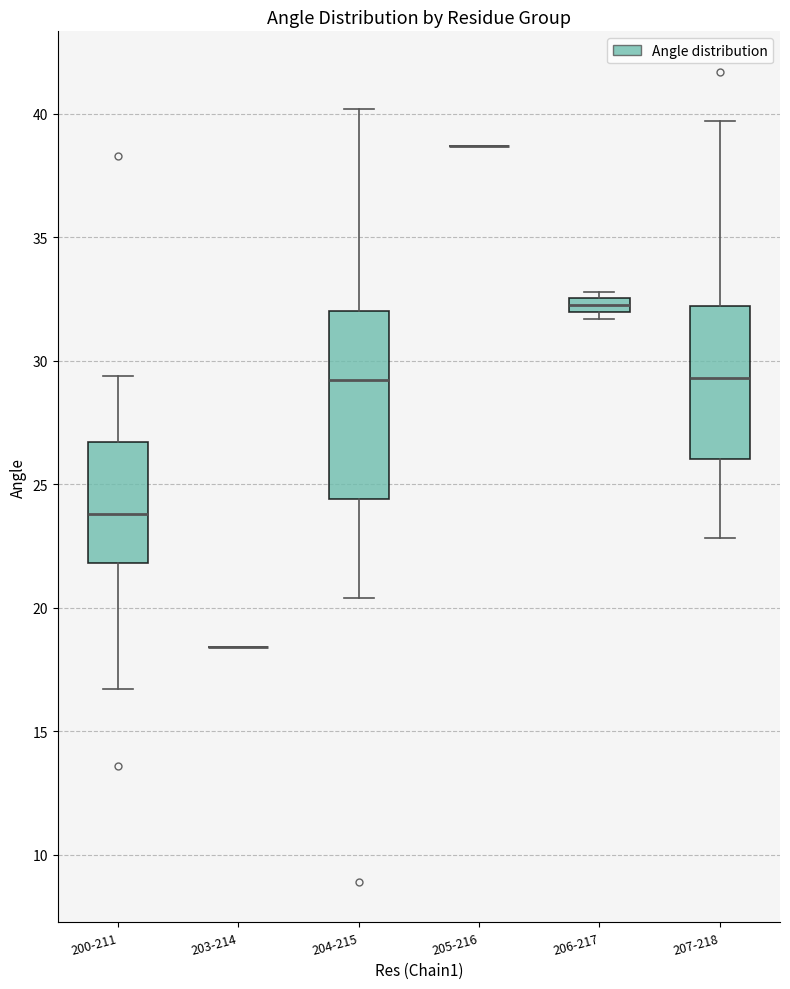

Where is the lower edge of the box for 204-215 on the y-axis? The values are not printed on the chart, so give them approximately, as read against the axis.

24.5